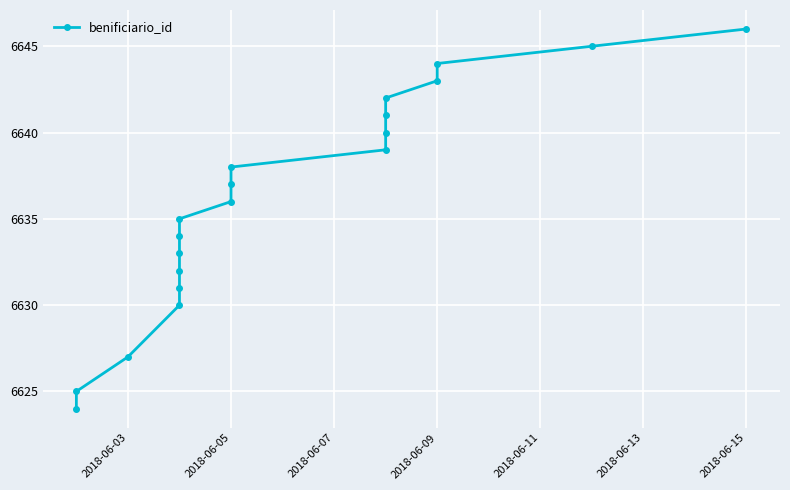

Does the chart display data point markers on the line(s)?

Yes